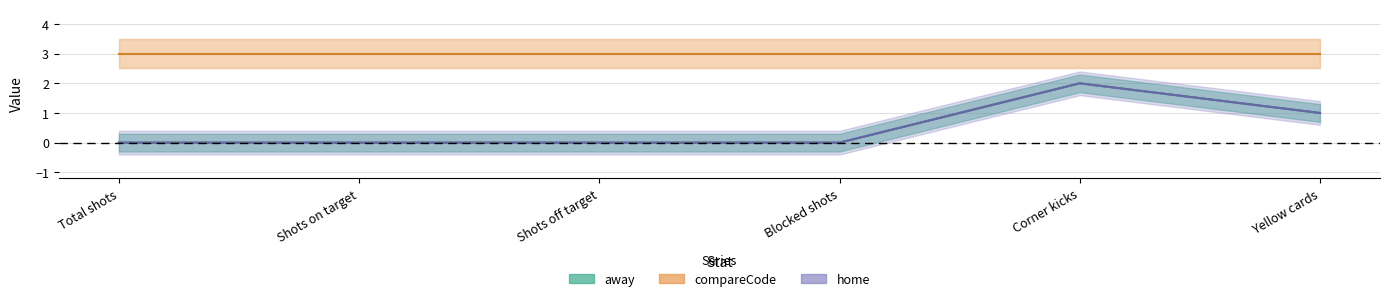

What is the greatest value displayed?

2